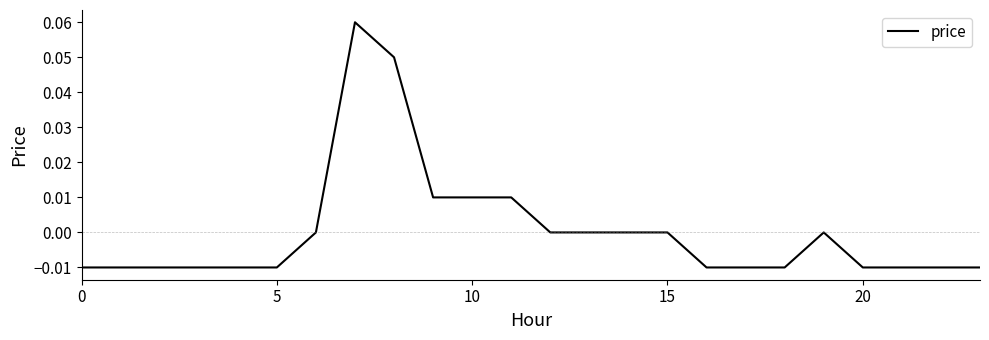

How many lines are shown in the chart?

1